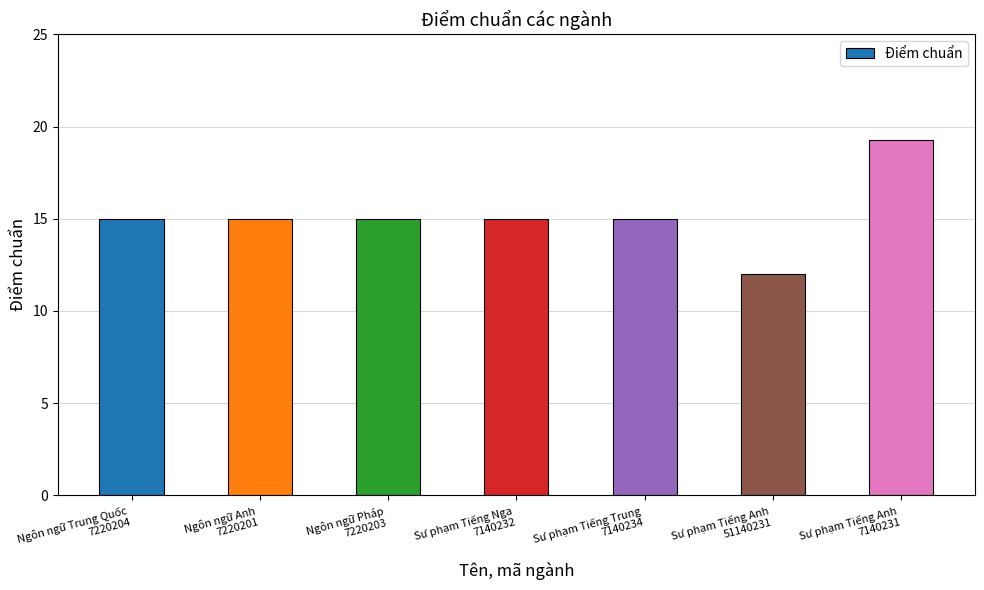

Which has a higher value, Sư phạm Tiếng Anh
51140231 or Ngôn ngữ Trung Quốc
7220204?

Ngôn ngữ Trung Quốc
7220204